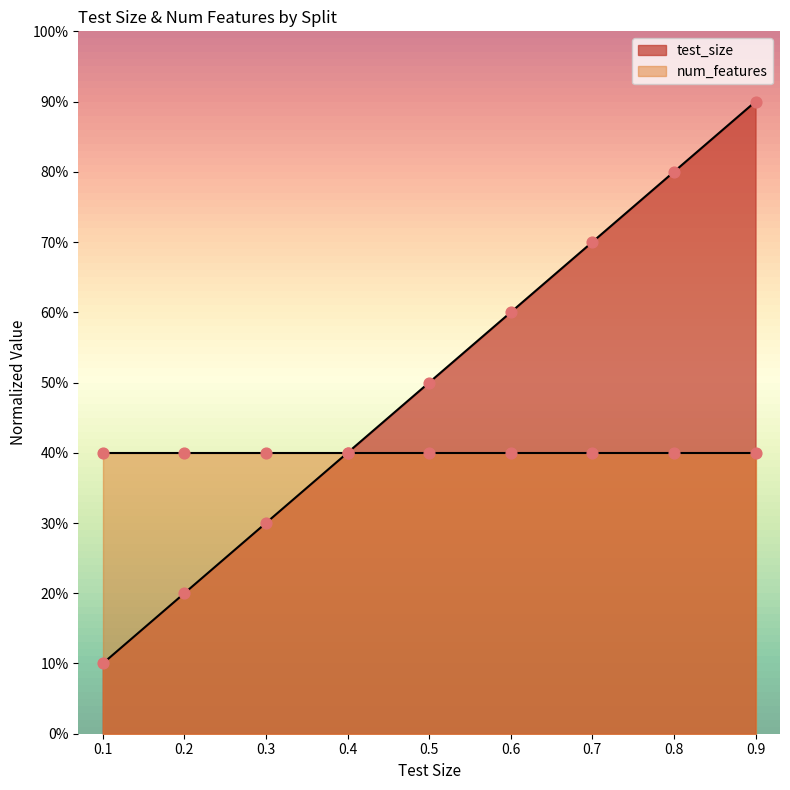

What is the change in value from 0.1 to 0.7?

+0.6